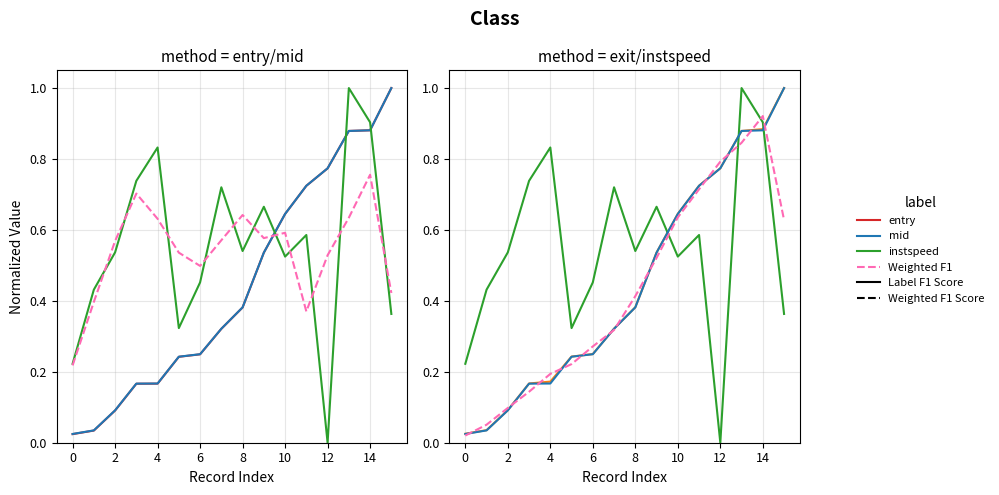

What is the difference between the second highest and minimum values in the instspeed series?

0.9